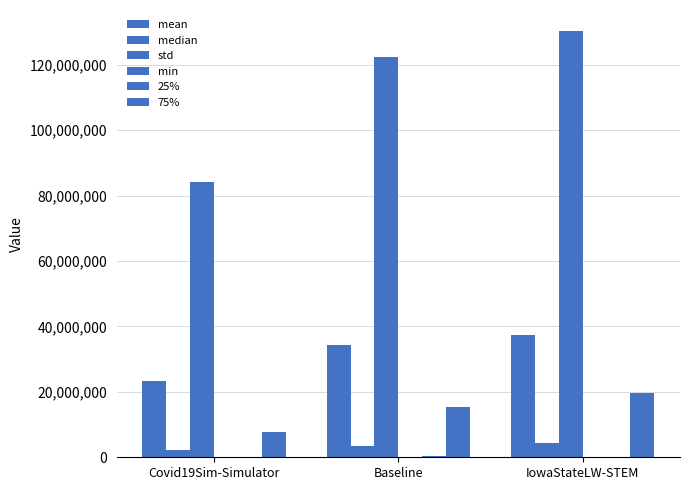

At which label does 25% first exceed 203924?

Baseline